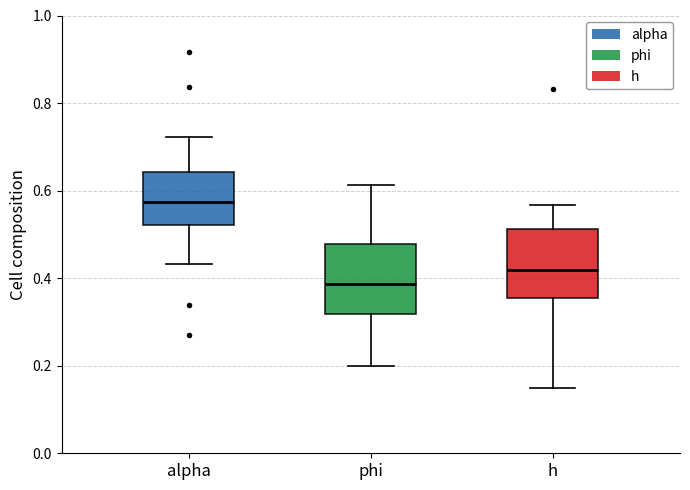

Reading left to right, transcribe this box plot: for each box, give where its median line is, the range the box spans, and where its two whiskers end, as read against the y-axis. The values are not printed on the chart, so give them approximately, as read against the axis.

alpha: median 0.58, box 0.52 to 0.64, whiskers 0.44 to 0.72
phi: median 0.38, box 0.32 to 0.48, whiskers 0.20 to 0.62
h: median 0.42, box 0.36 to 0.52, whiskers 0.14 to 0.56